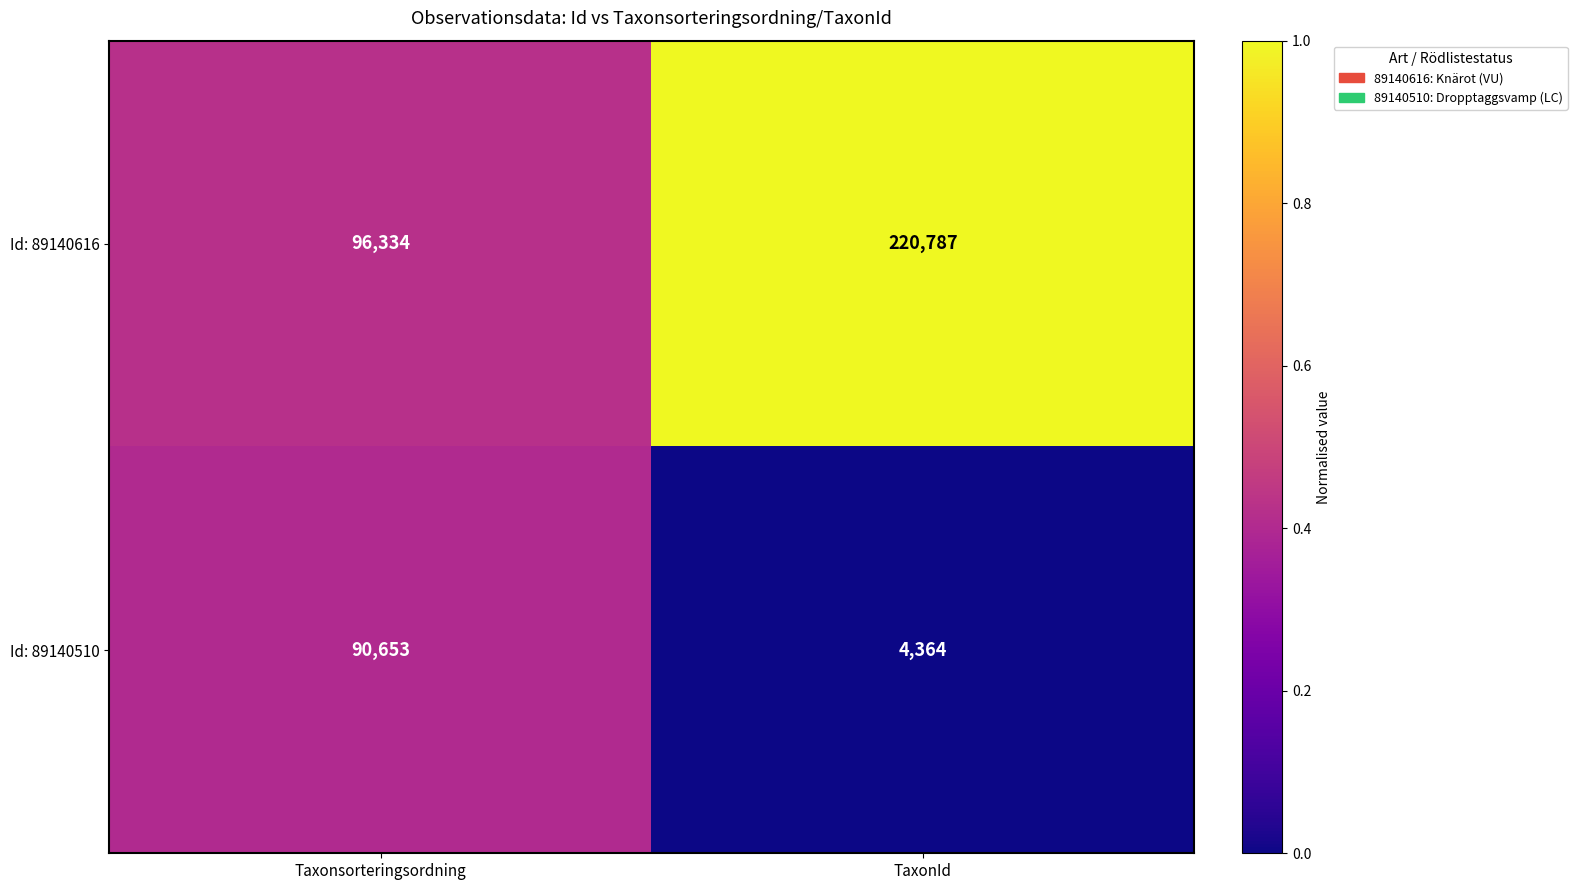

Reading right to left, extract all data points from this chart.

Id: 89140616: 220787	96334
Id: 89140510: 4364	90653